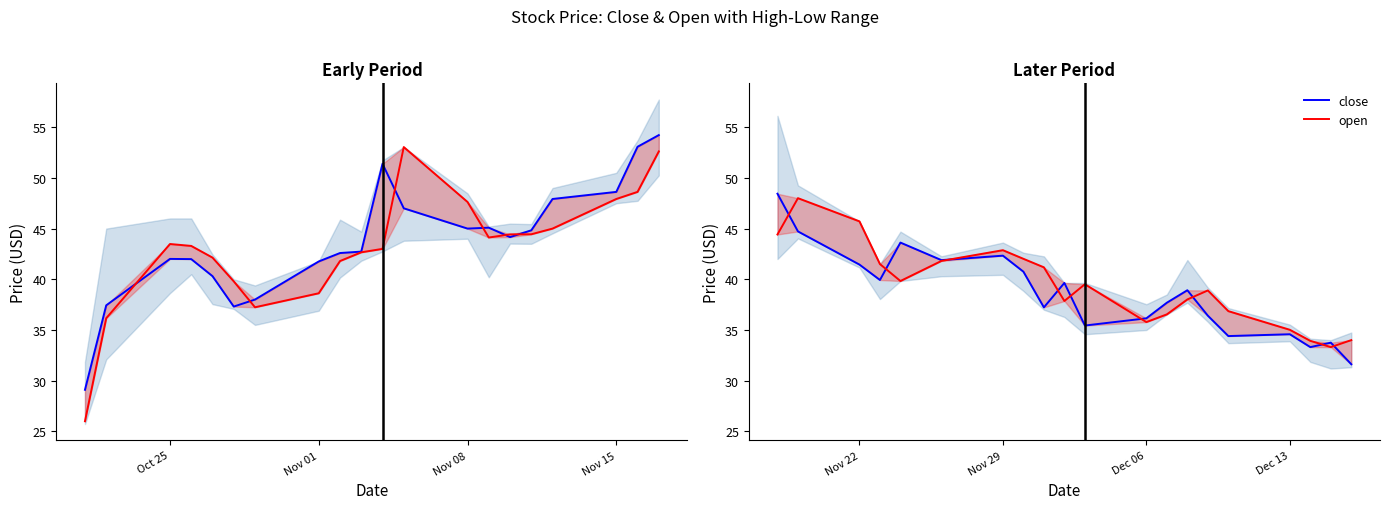

Does the chart have visible grid lines?

No